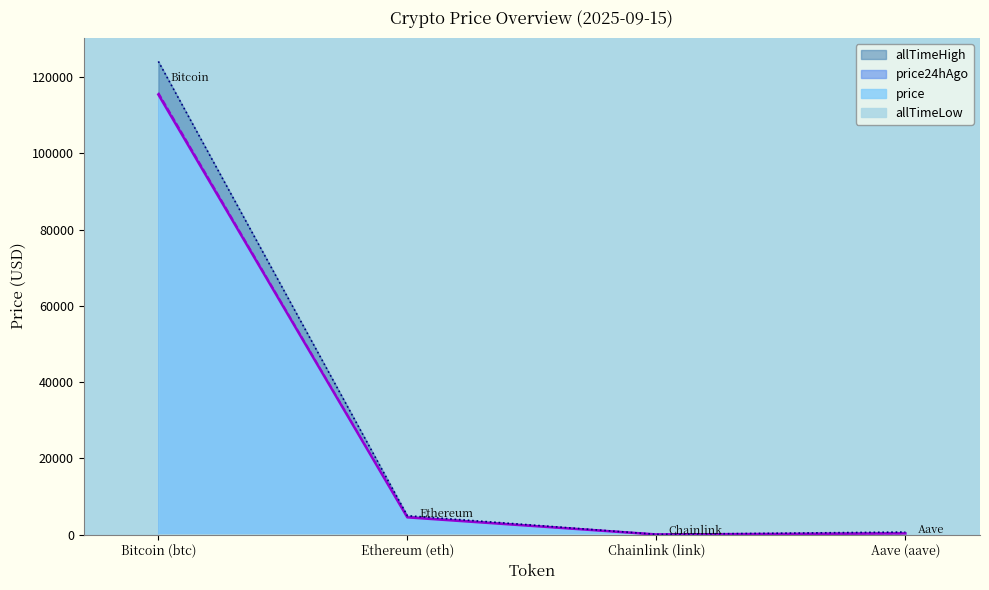

Where is the first local minimum for price24hAgo?

Chainlink (link)